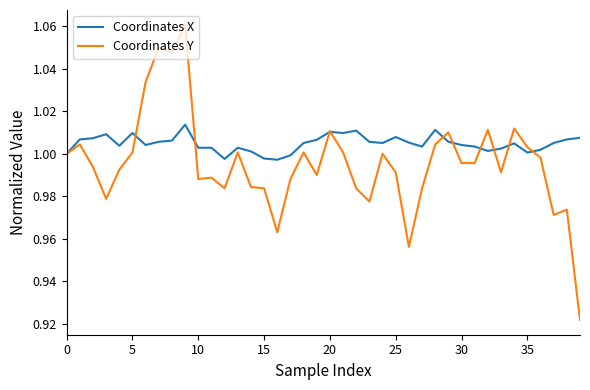

List the series in order of their overall mean, lowest first.

Coordinates Y, Coordinates X